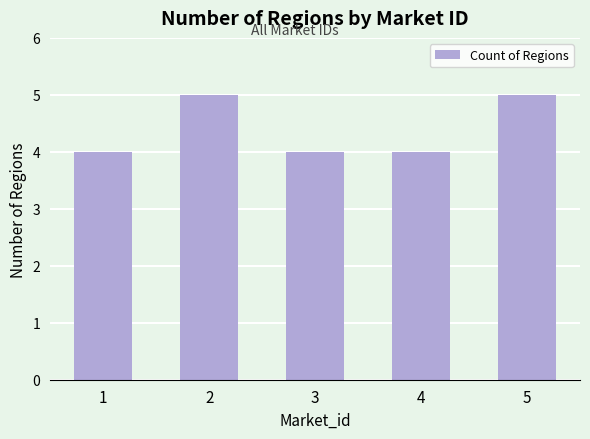

What is the minimum value shown in the chart?

4